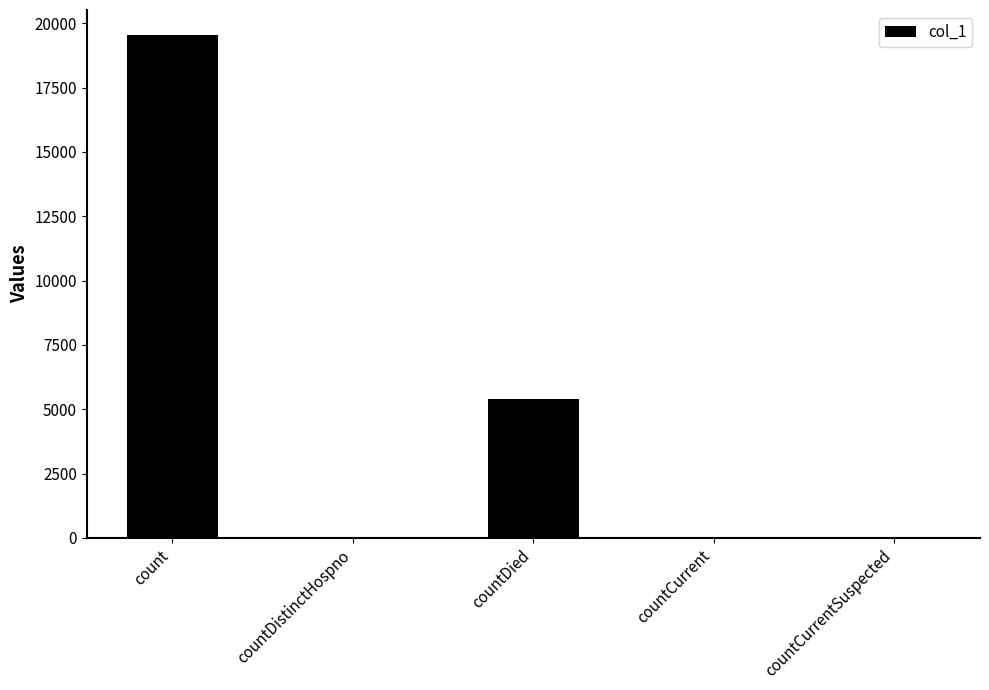

Where does the data first go above 48?

count